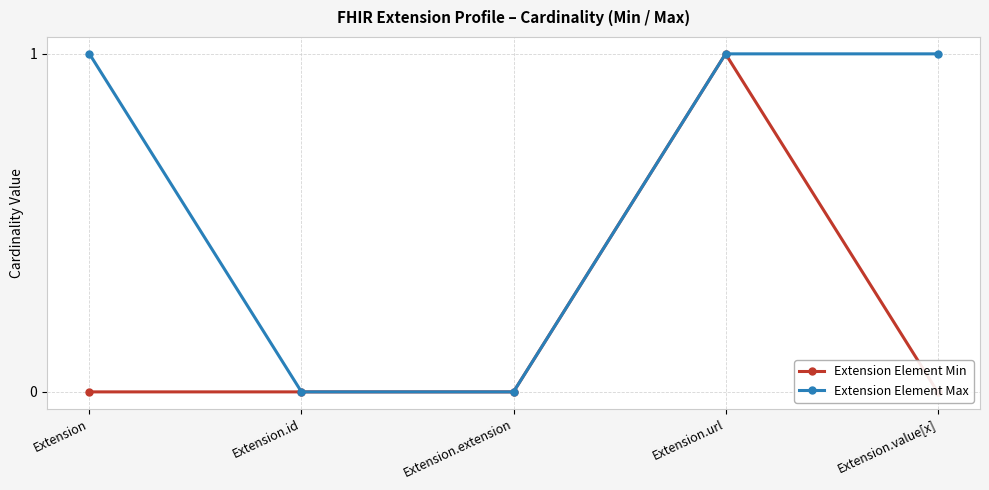

What is the label of the 4th point from the left?

Extension.url